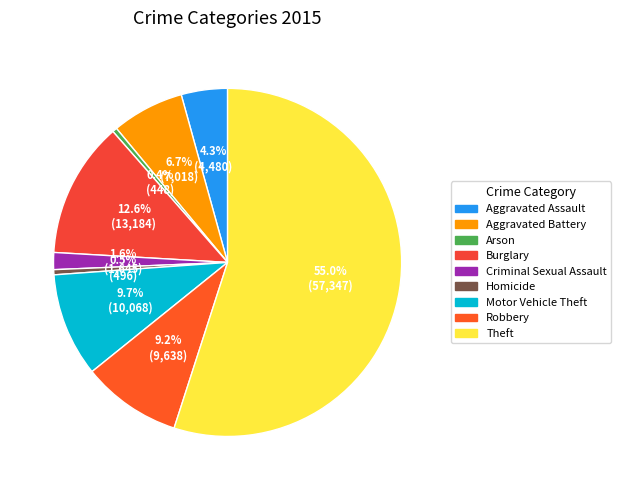

What percentage is the Robbery slice, to the nearest percent?

9%